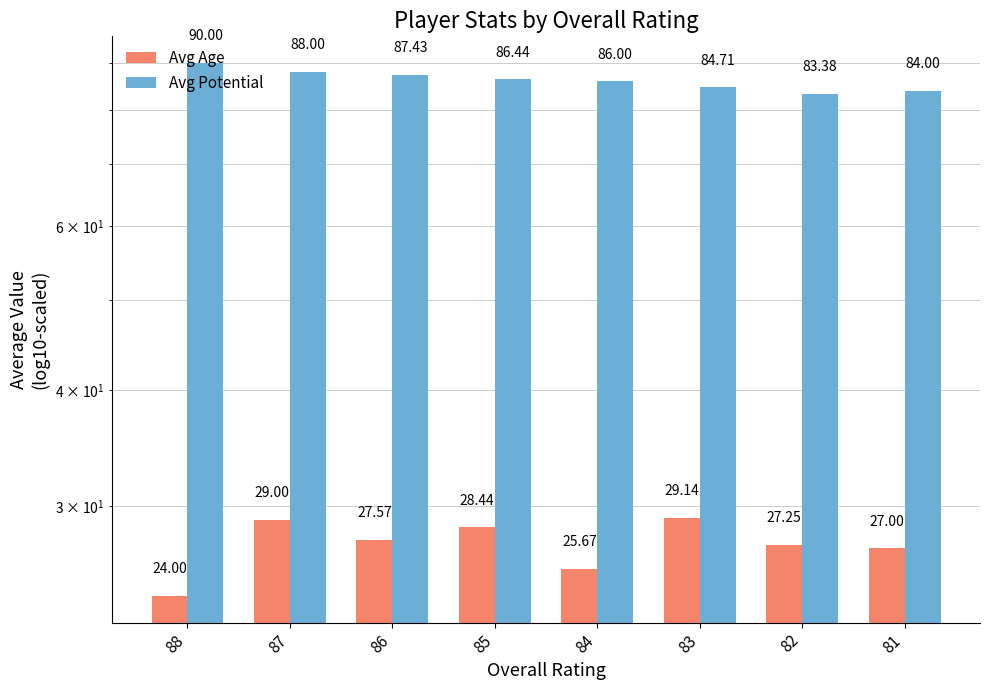

List the labels in order of Avg Potential value, largest first.

88, 87, 86, 85, 84, 83, 81, 82